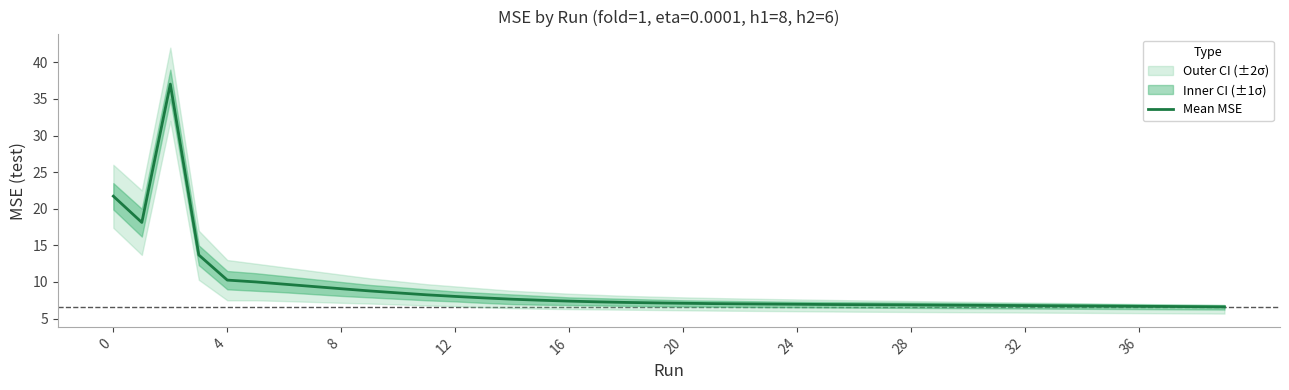

How many lines are shown in the chart?

1